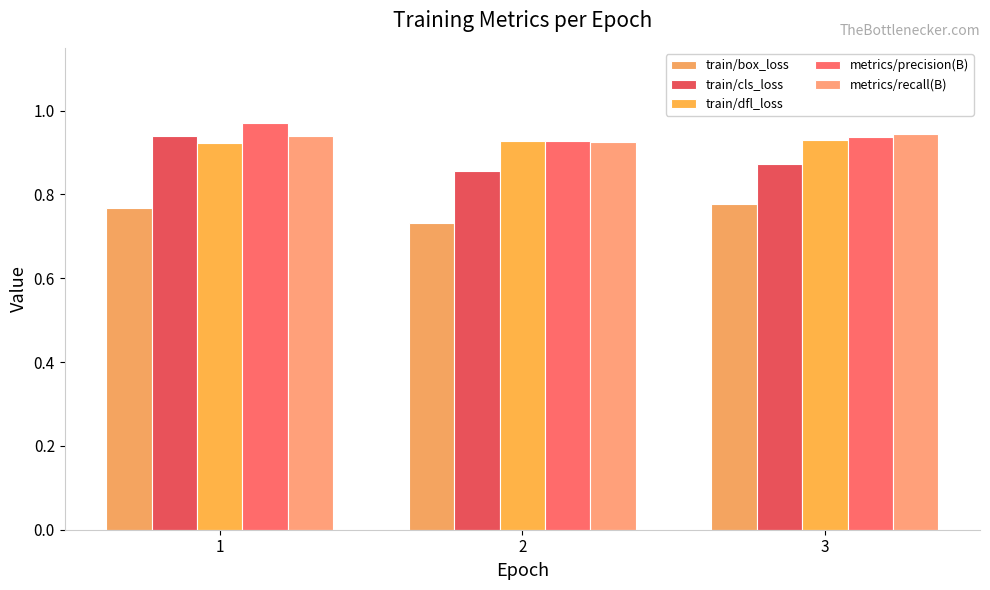

What value does the train/dfl_loss series have at 3?

0.9